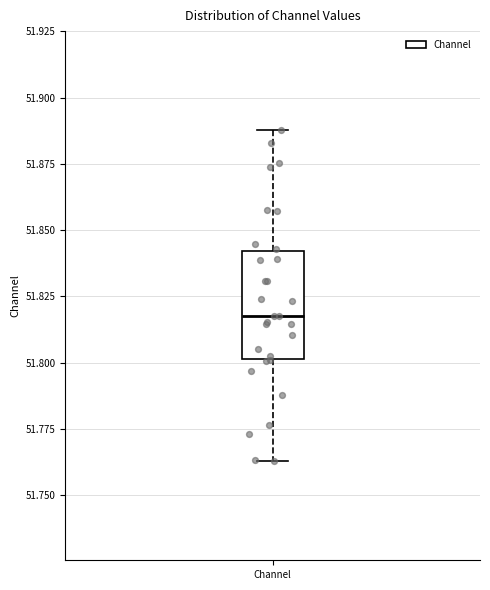

Read this box plot against the y-axis: the position of the median line, the range covered by the box, and the ends of both whiskers. The values are not printed on the chart, so give them approximately, as read against the axis.

median 51.820, box 51.800 to 51.840, whiskers 51.765 to 51.890